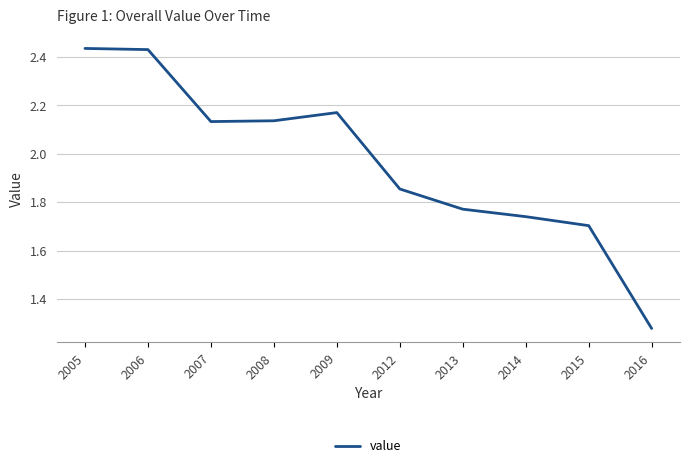

At which category does the chart reach its minimum across all series?

2016